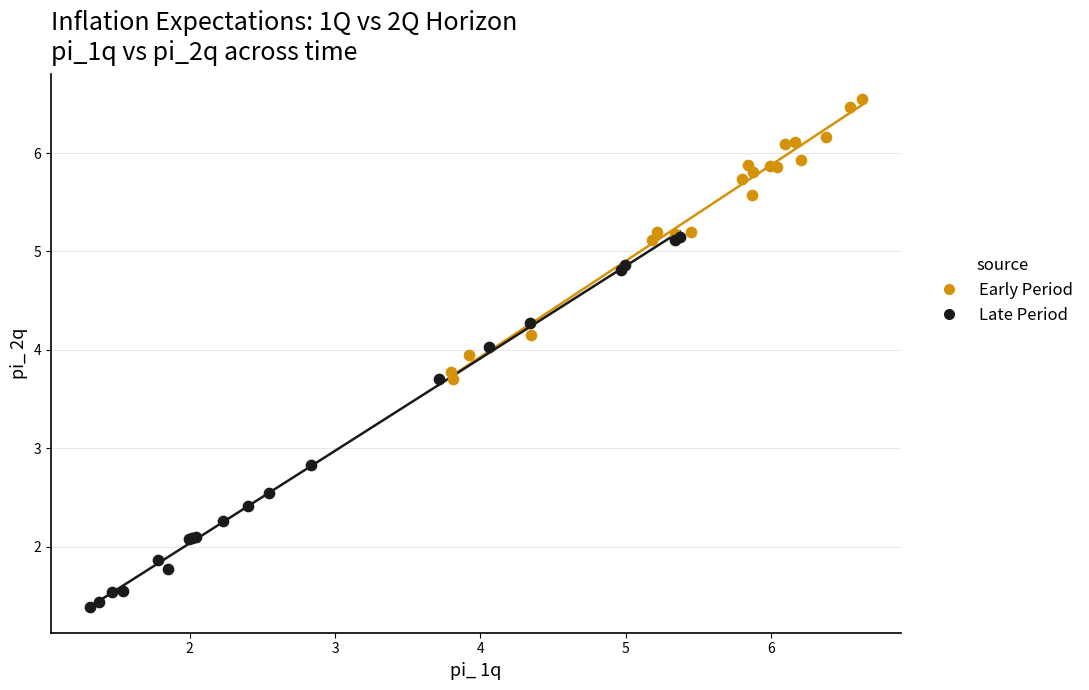

Which series contains the lowest Y value?

Late Period